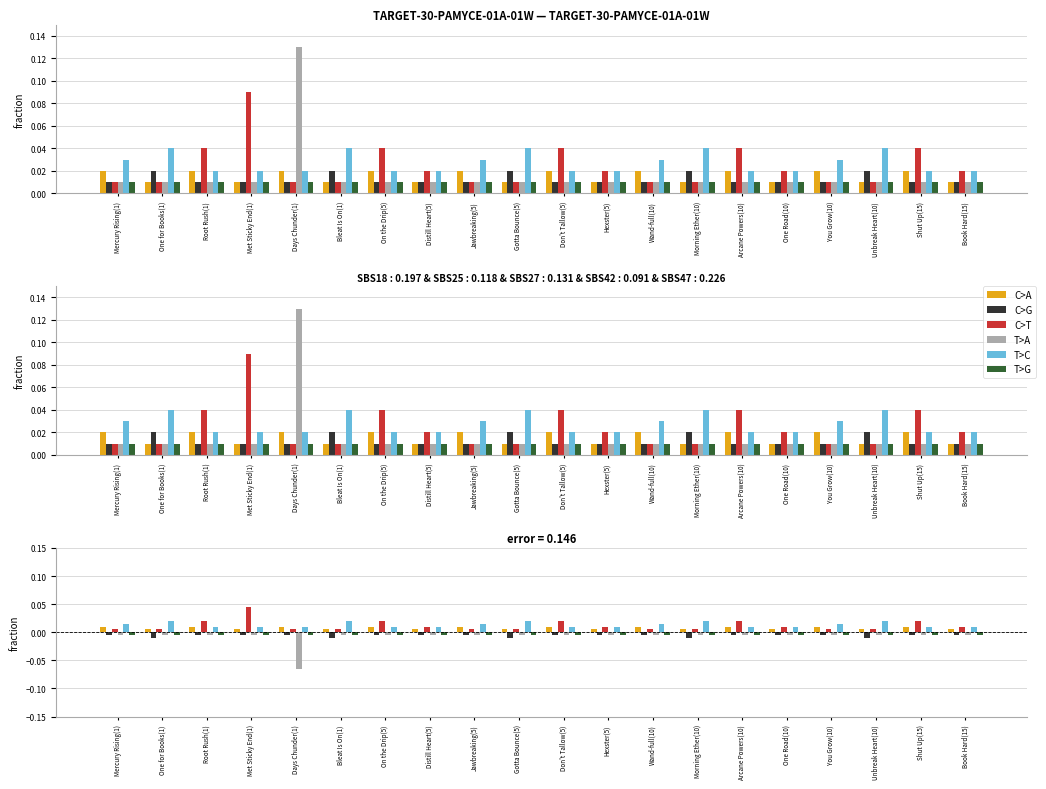

Is it true that T>A equals -0.0 at Hexster(5)?

False